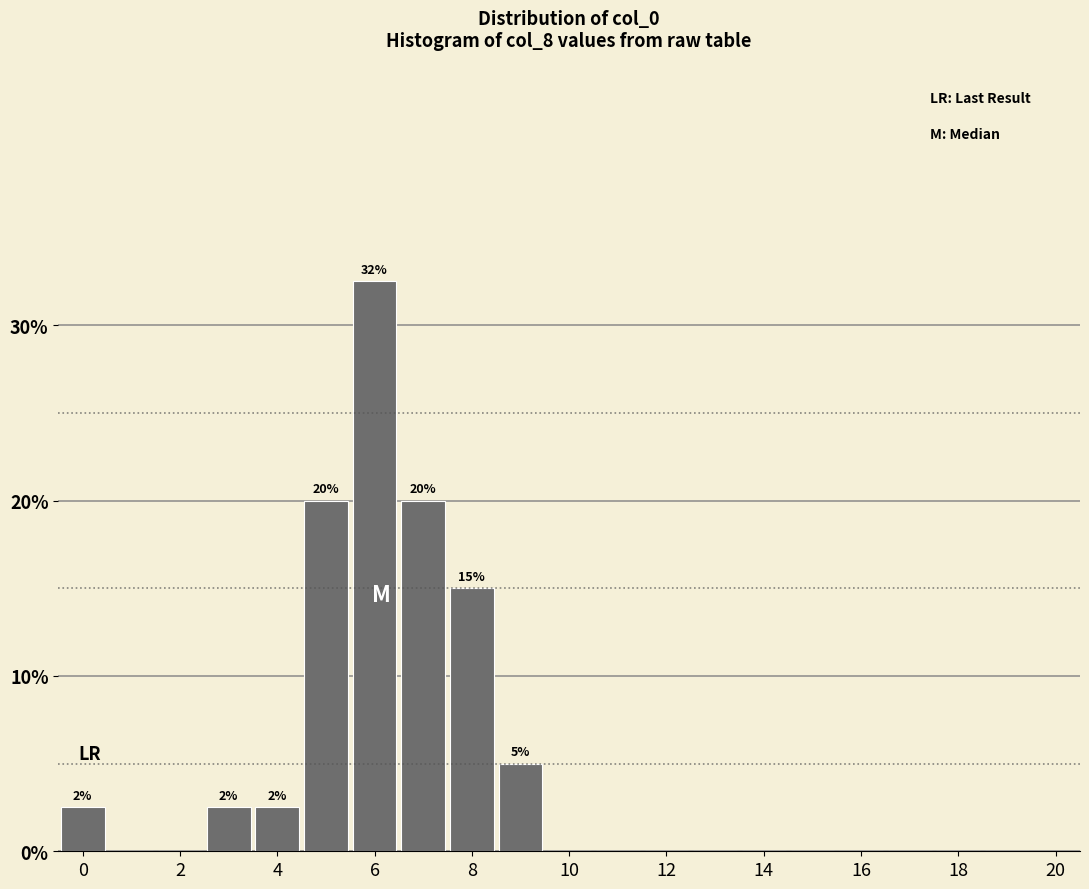

Over which range of the x-axis is the bar tallest?

5.5 to 6.5